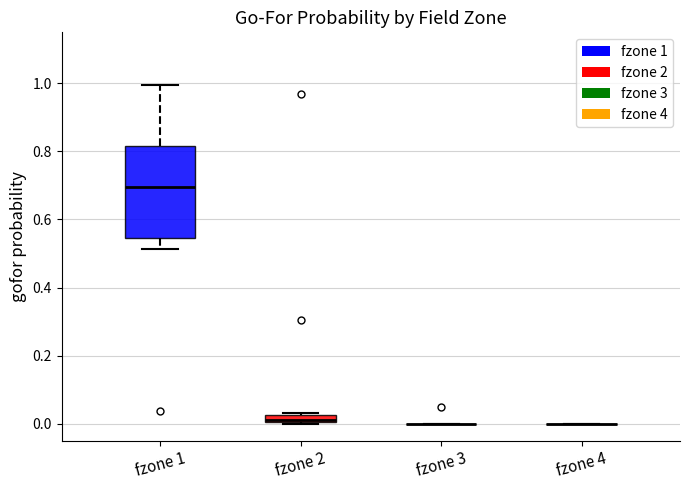

Which box is the tallest, from its lower edge to its upper edge?

fzone 1